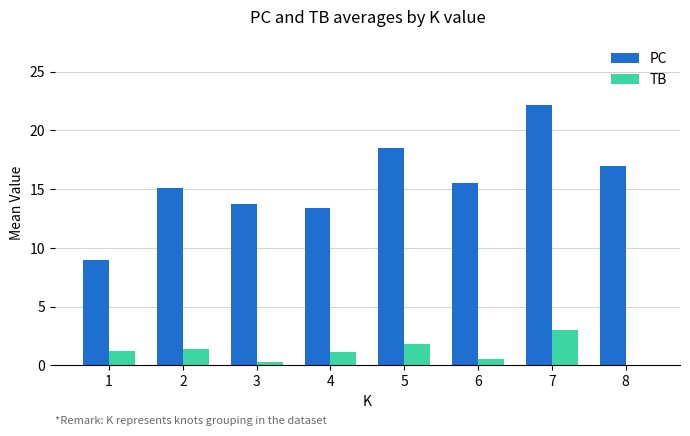

Between 1 and 7, which series saw the biggest shift?

PC